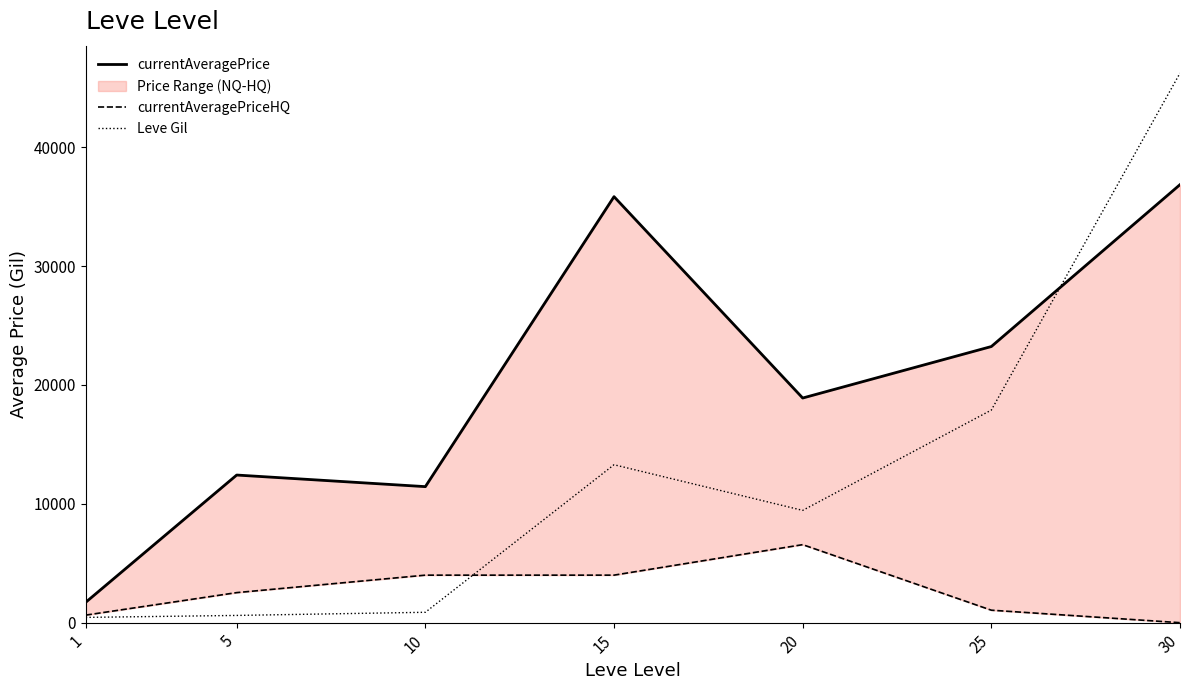

At how many categories does at least one series exceed 4471?

6